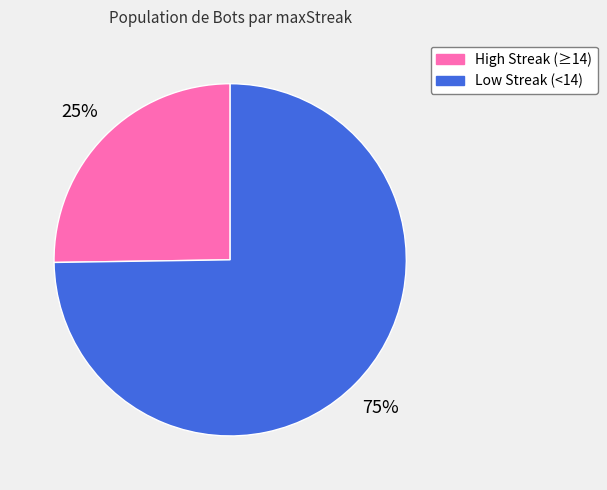

Approximately how many times larger is the value at High Streak (≥14) compared to Low Streak (<14)?

0.3